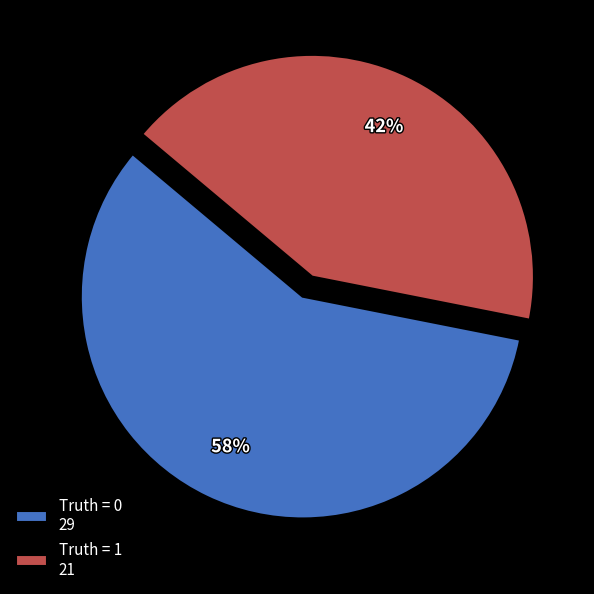

To the nearest percent, what percentage of the pie is Truth = 1?

42%